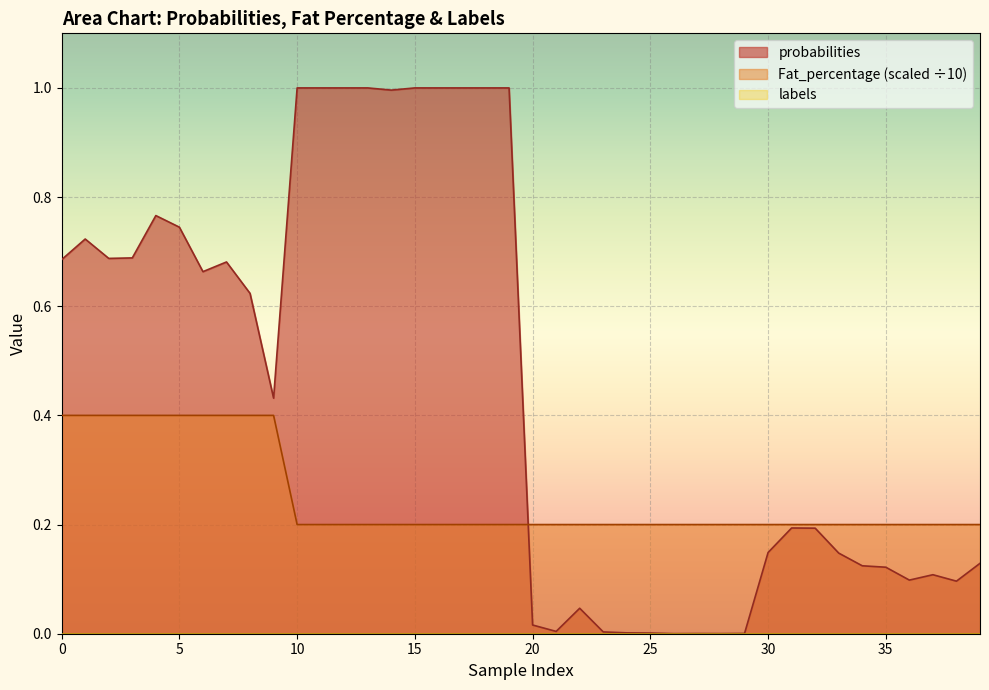

Which series has the largest total across all categories?

probabilities